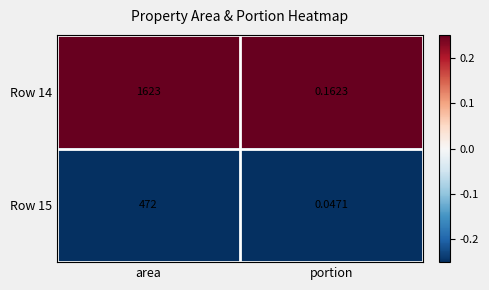

At which category does the chart reach its minimum across all series?

portion